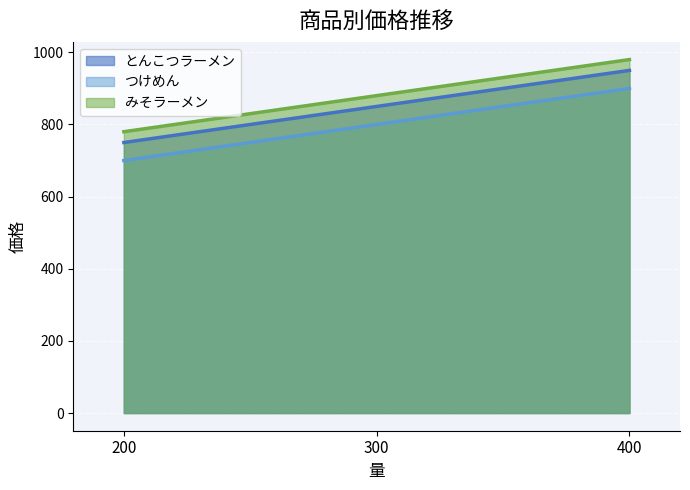

What is the average value of the つけめん series?

800.0